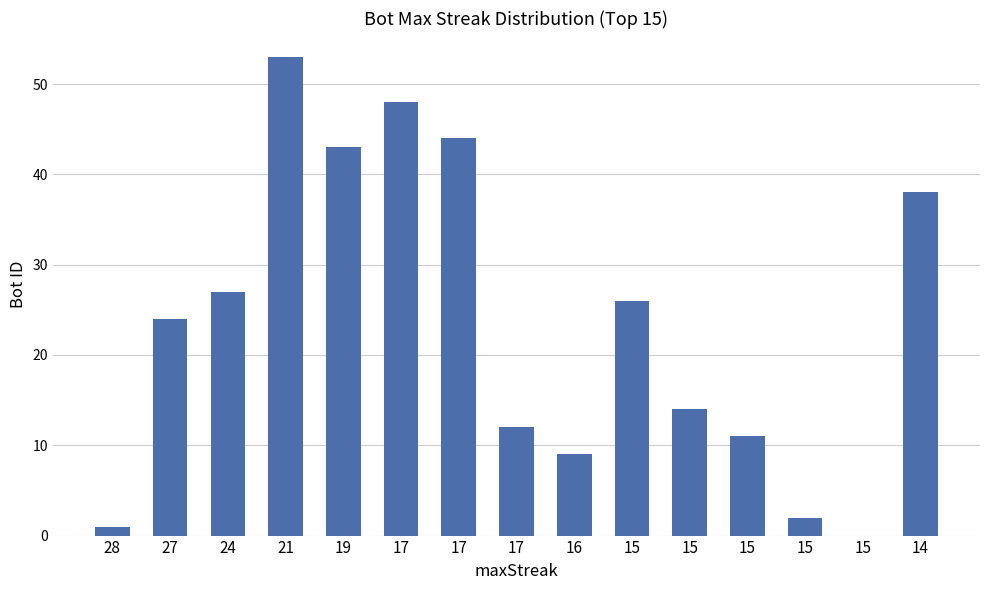

Reading left to right, transcribe all the data shown in this chart.

28=1	27=24	24=27	21=53	19=43	17=48	17=44	17=12	16=9	15=26	15=14	15=11	15=2	15=0	14=38